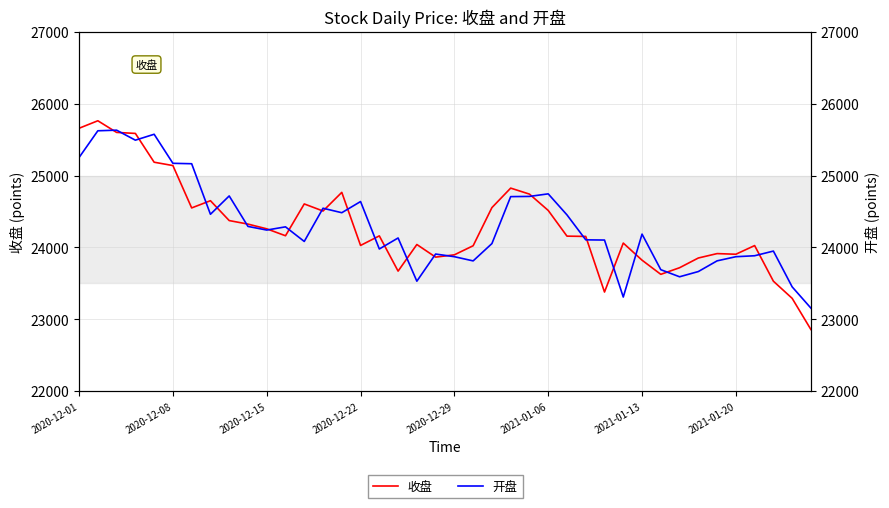

Which series has the largest total across all categories?

开盘